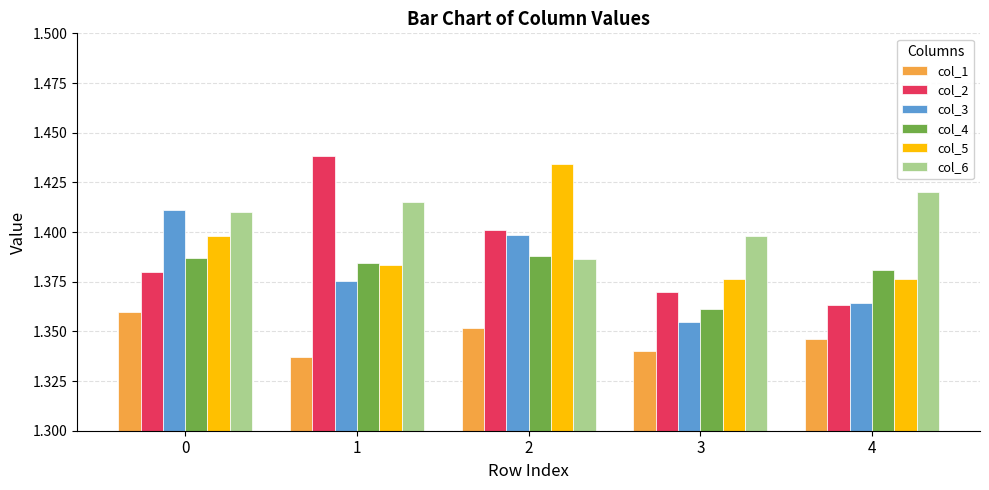

Between 2 and 3, which series saw the biggest shift?

col_5